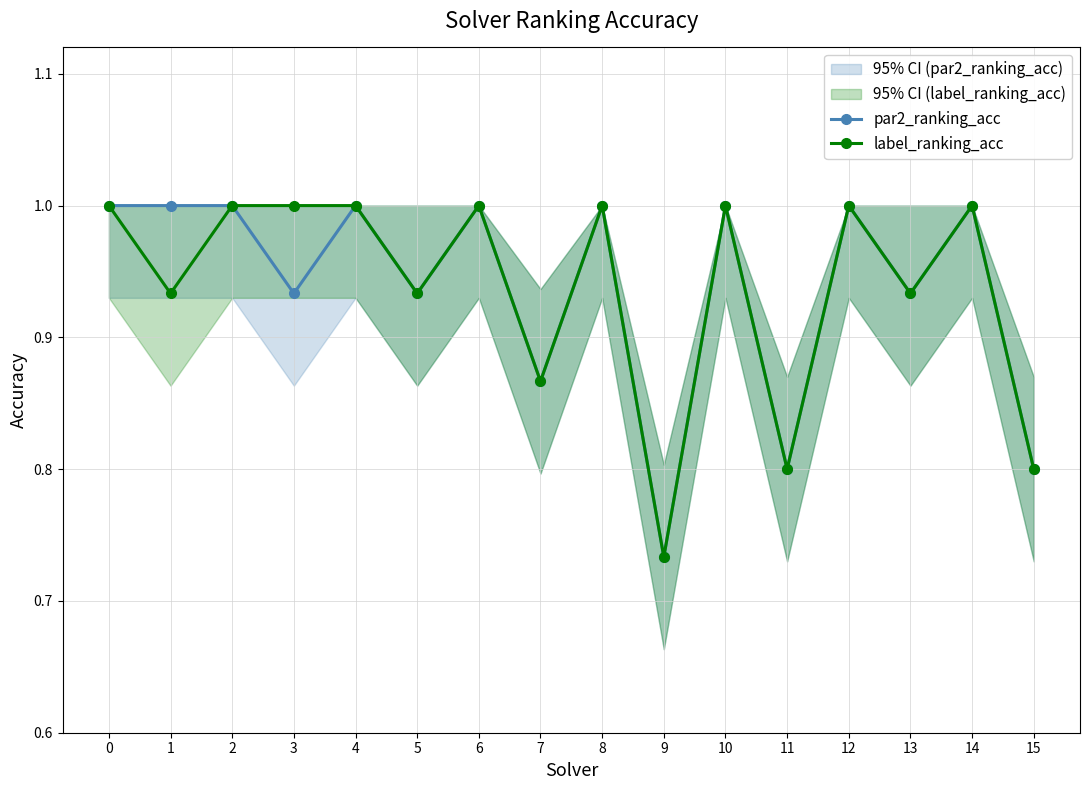

At how many categories does at least one series exceed 0?

16